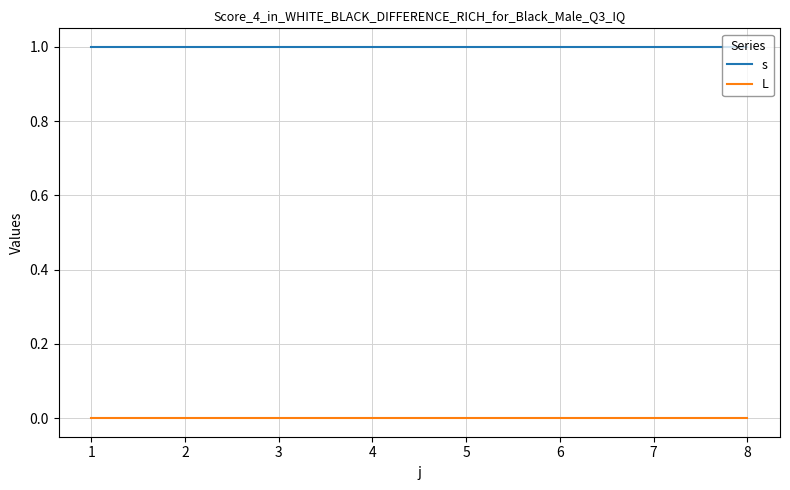

Rank the series at 4 from highest to lowest value.

s, L